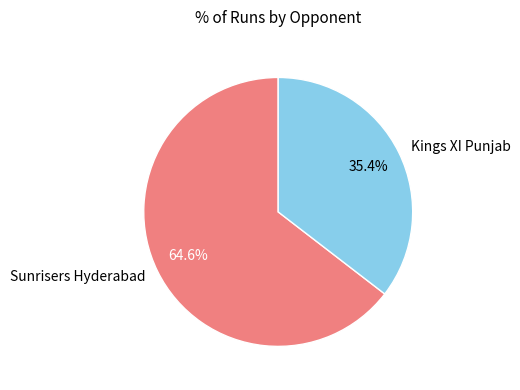

Rank the categories by value from lowest to highest.

Kings XI Punjab, Sunrisers Hyderabad